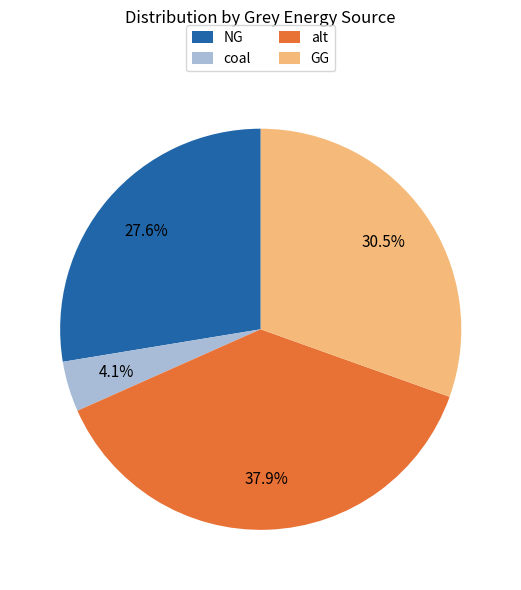

Between NG and alt, which is larger?

alt